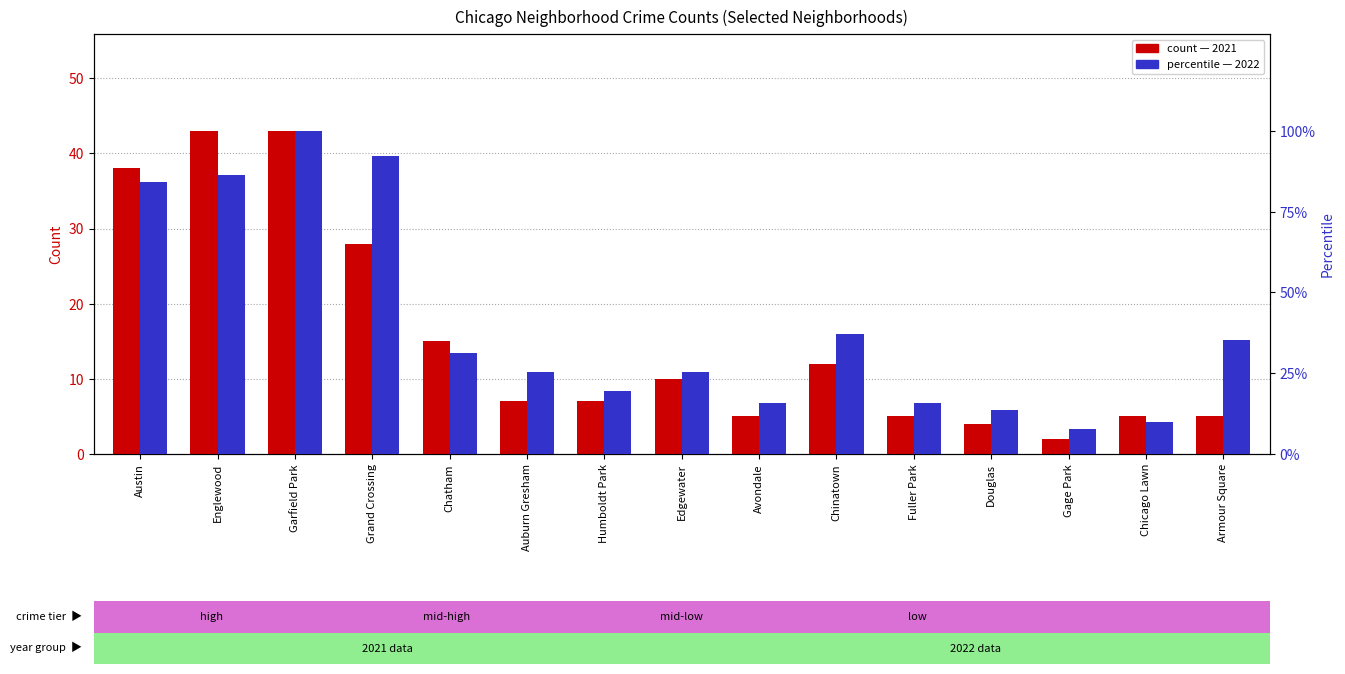

At which label does 2021 first exceed 7?

Austin